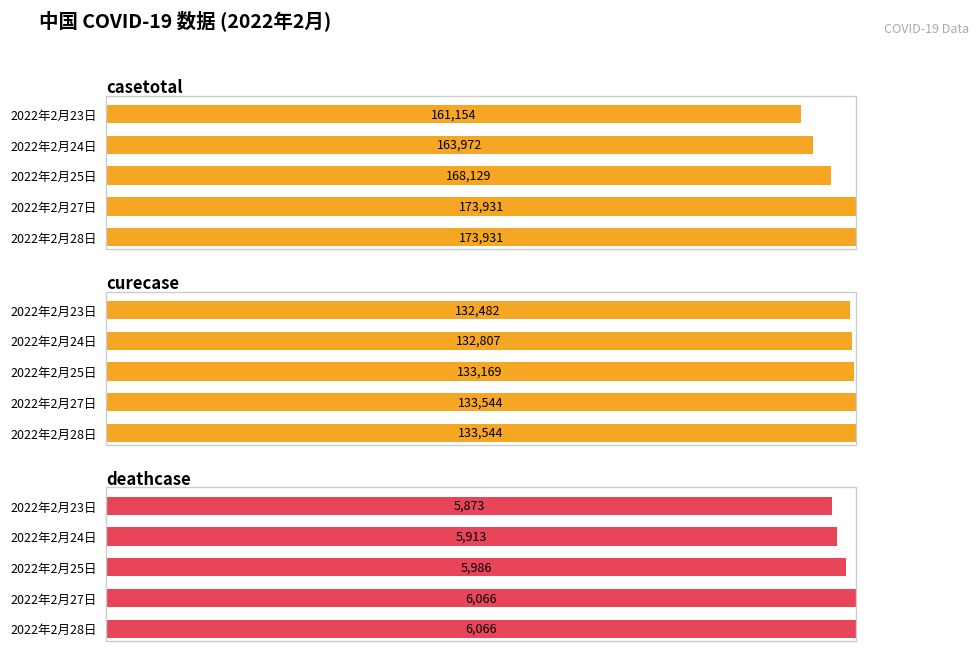

Count the number of data series in this chart.

3